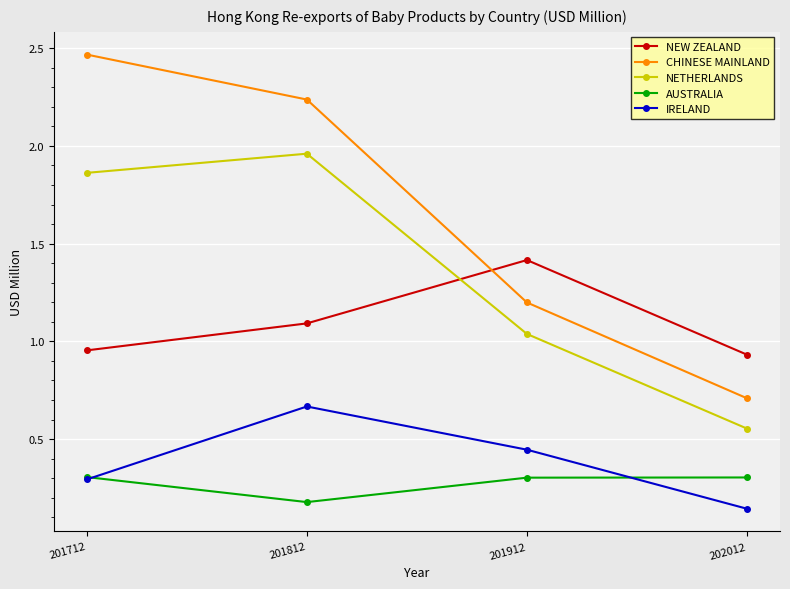

What is the highest value of the AUSTRALIA series?

0.3